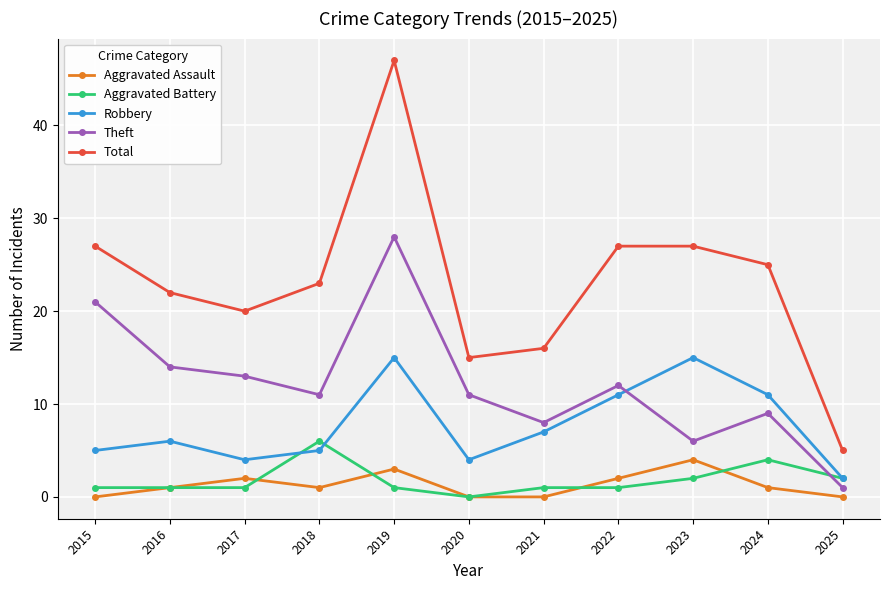

What is the sum of all Aggravated Assault values?

14